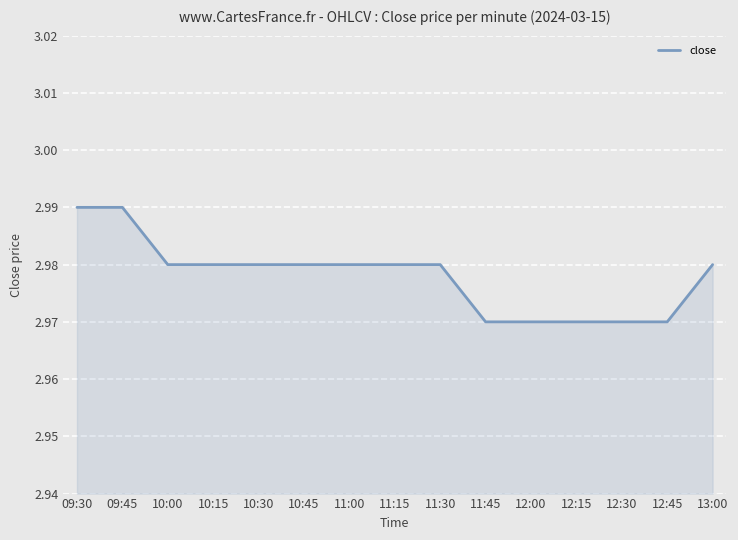

The value at 13:00 is 5.0. True or false?

False